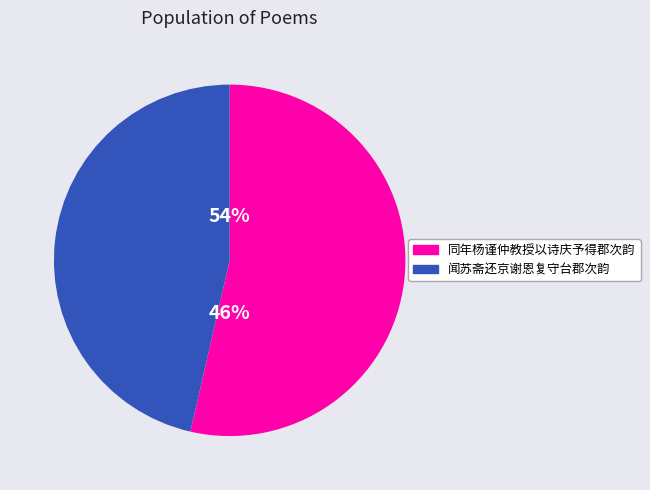

True or false: 闻苏斋还京谢恩复守台郡次韵二律 accounts for 8% of the total.

False